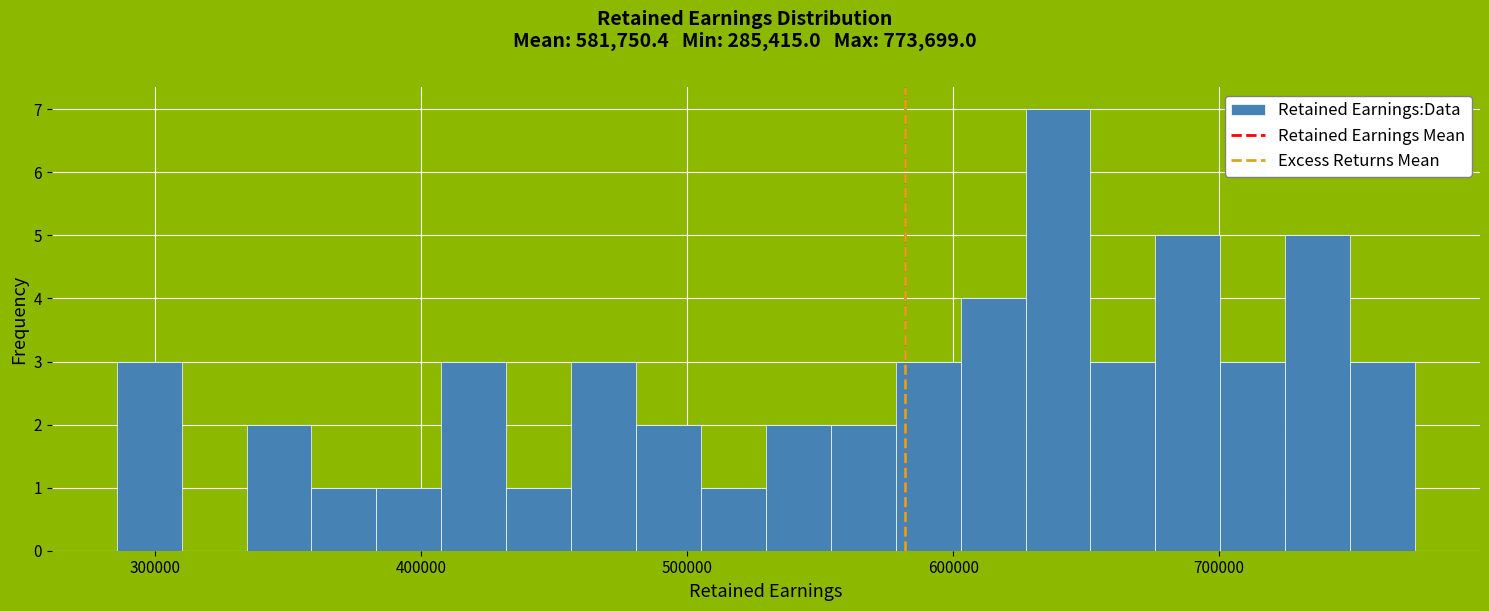

Around what value on the x-axis is the tallest bar? Give the approximate position of its centre, as read against the axis.

640000